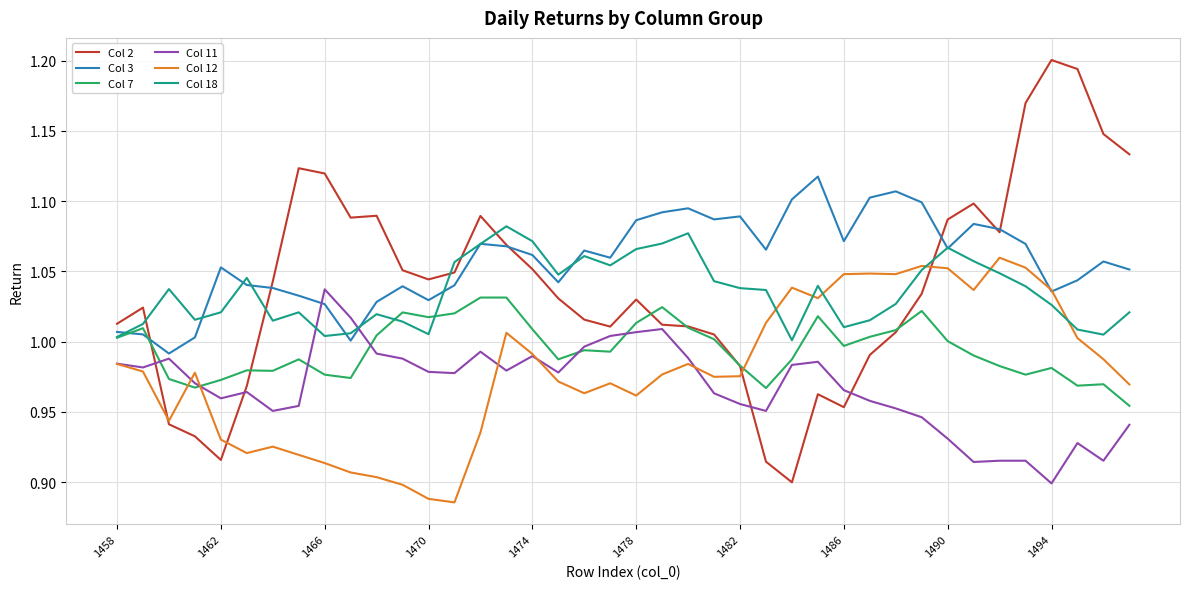

Which series has the largest total across all categories?

Col 3